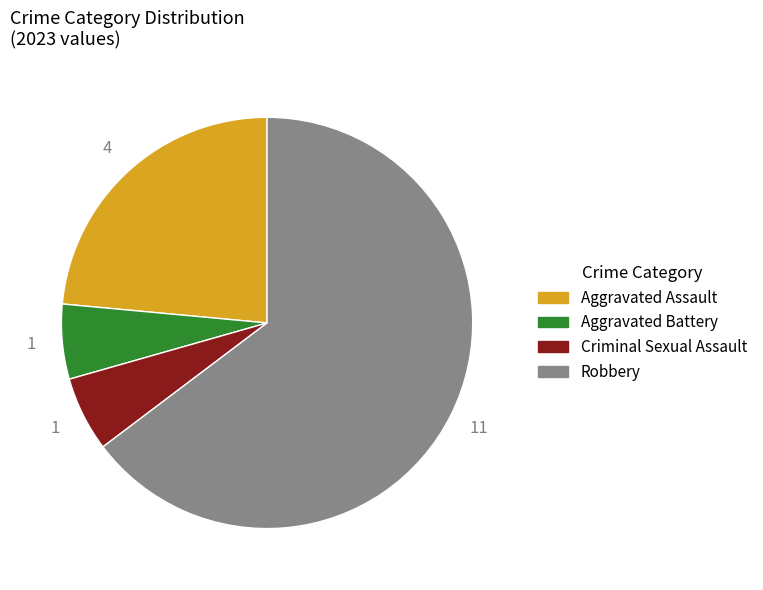

Does Criminal Sexual Assault represent more than half of the total?

No